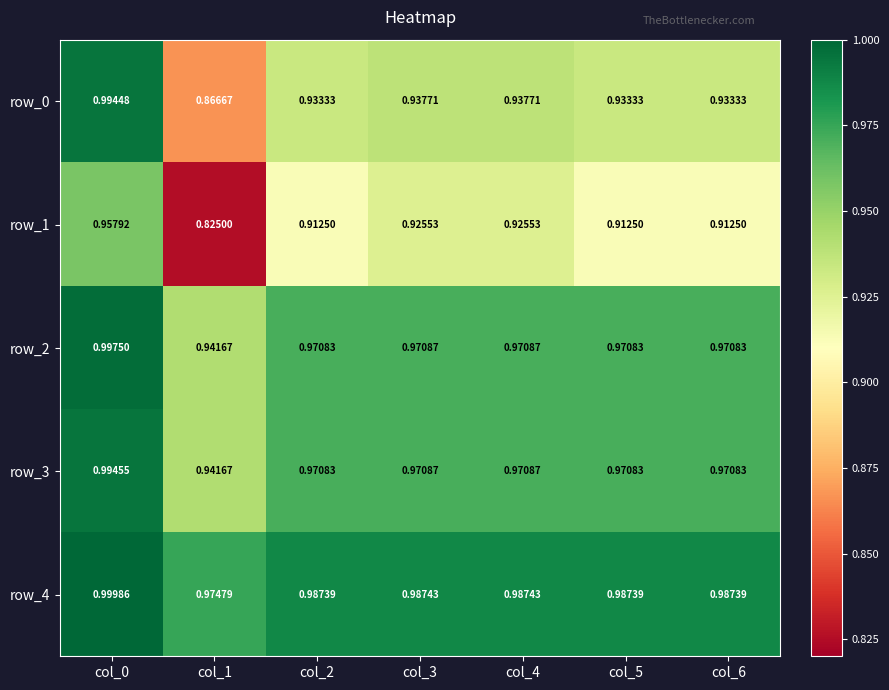

The value of row_2 at col_2 is 1.7. True or false?

False